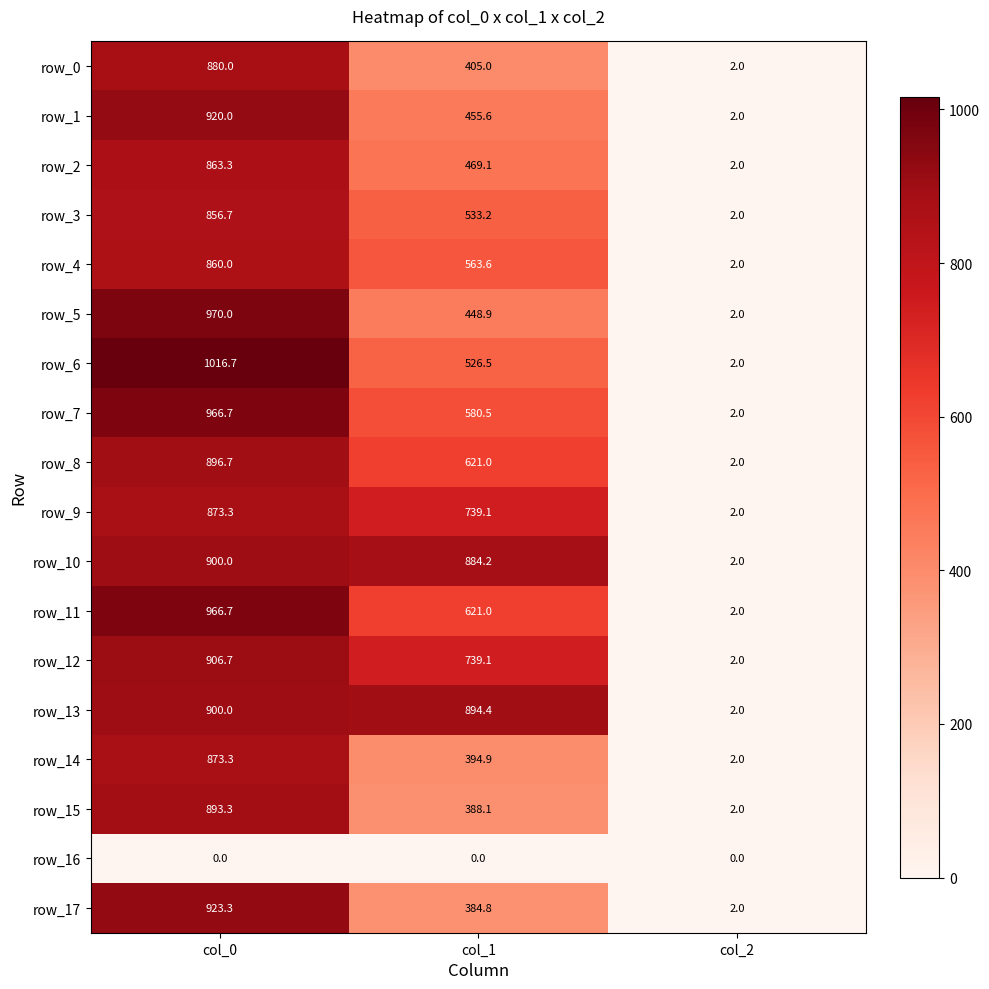

What is the average value of the row_4 series?

475.2